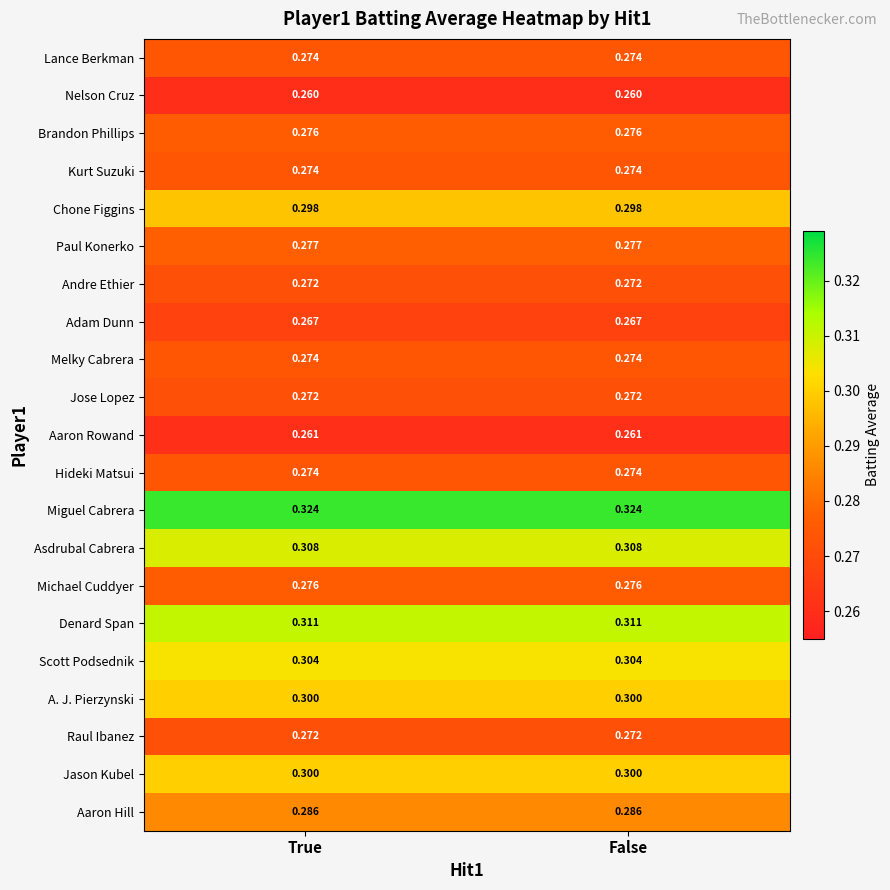

Which series has the largest total across all categories?

Miguel Cabrera